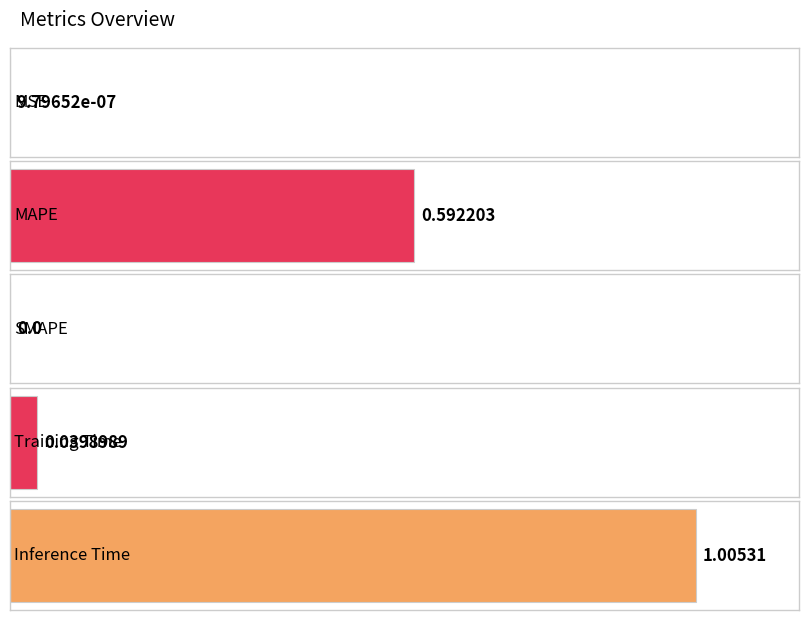

Reading left to right, extract all data points from this chart.

MSE=0.0	MAPE=0.6	SMAPE=0.0	Training Time=0.0	Inference Time=1.0